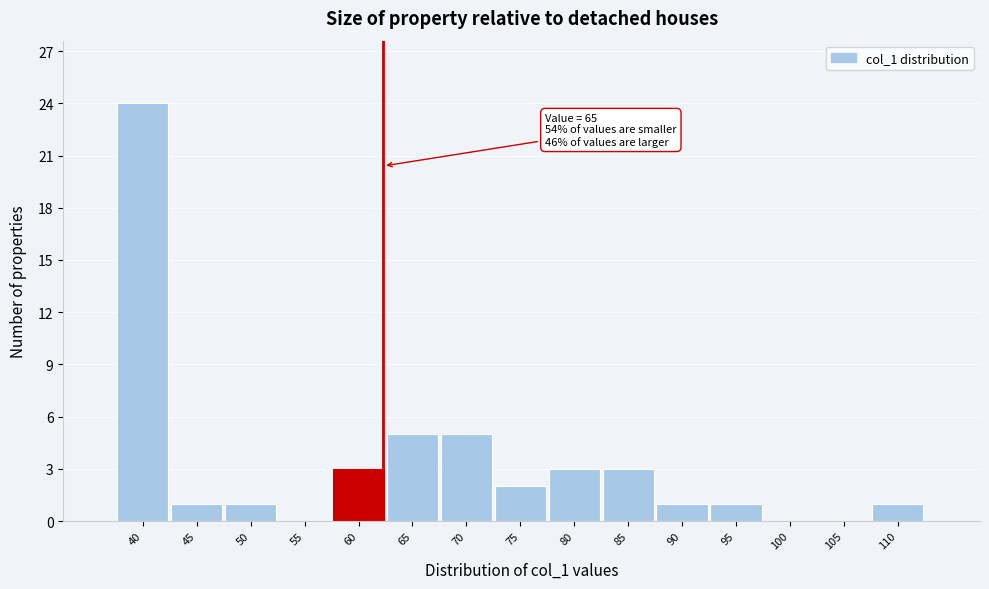

Reading left to right, list all the values displayed in this chart.

40=24	45=1	50=1	55=0	60=3	65=5	70=5	75=2	80=3	85=3	90=1	95=1	100=0	105=0	110=1